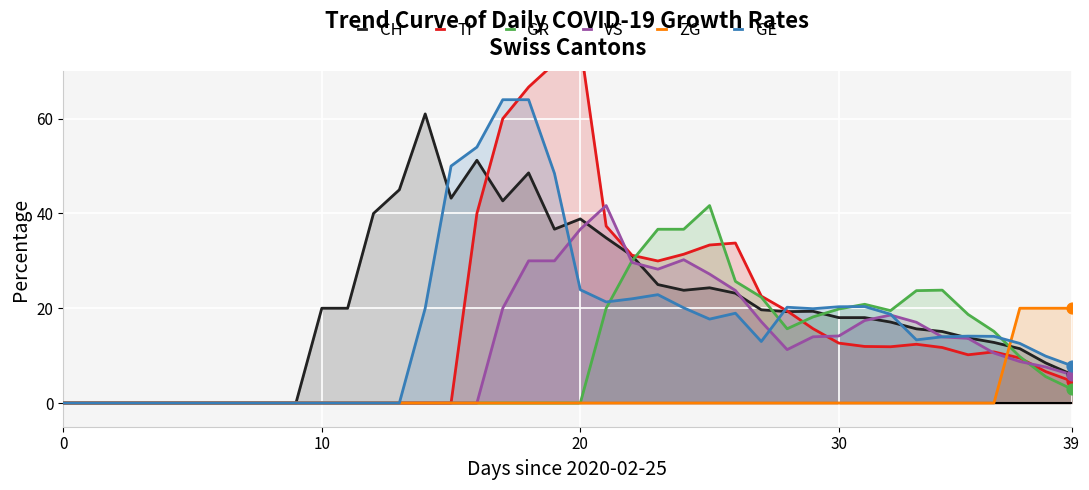

Which series contains the highest Y value?

TI